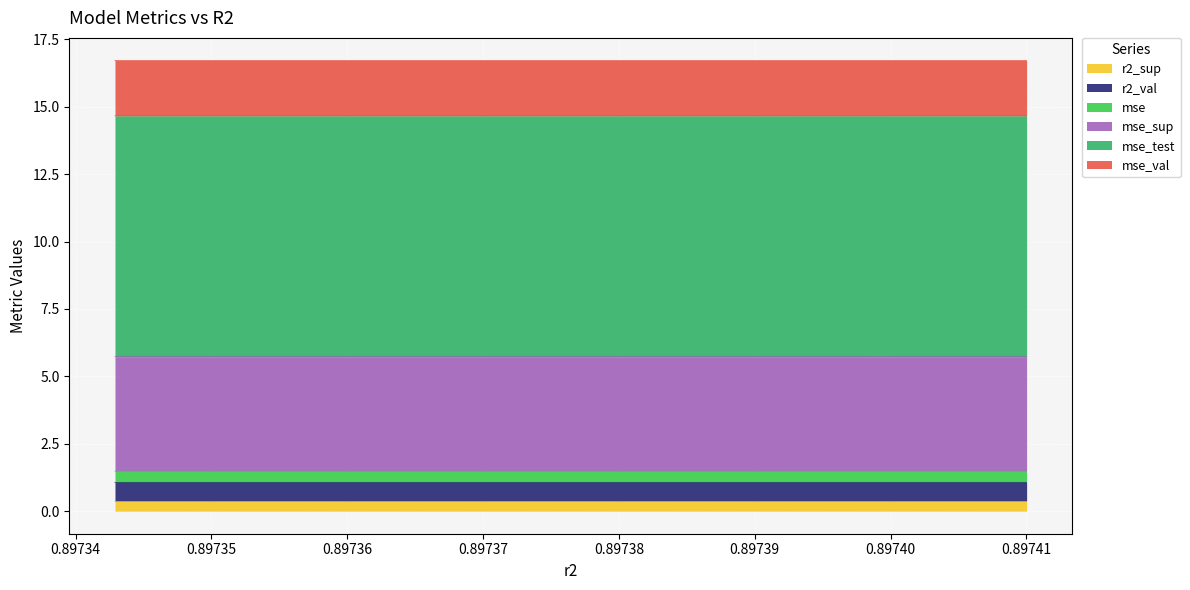

True or false: mse_val has a value of 16.7 at model_6_0_1.

True